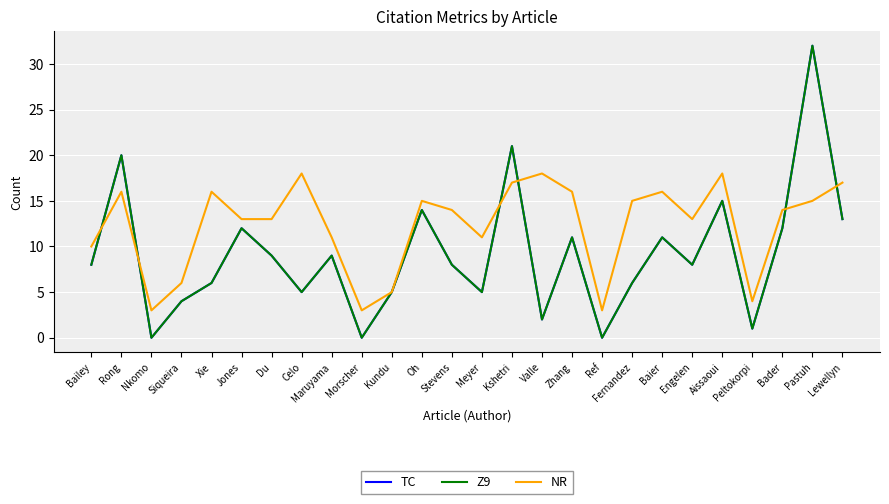

Where is Z9 nearest to the value 16?

Aissaoui